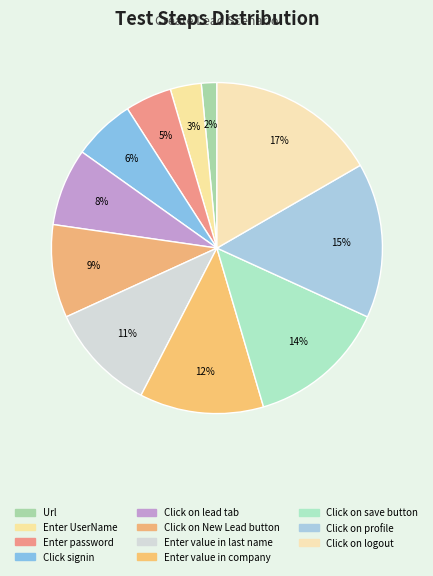

How much of the chart is everything except Click on profile?

84.8%